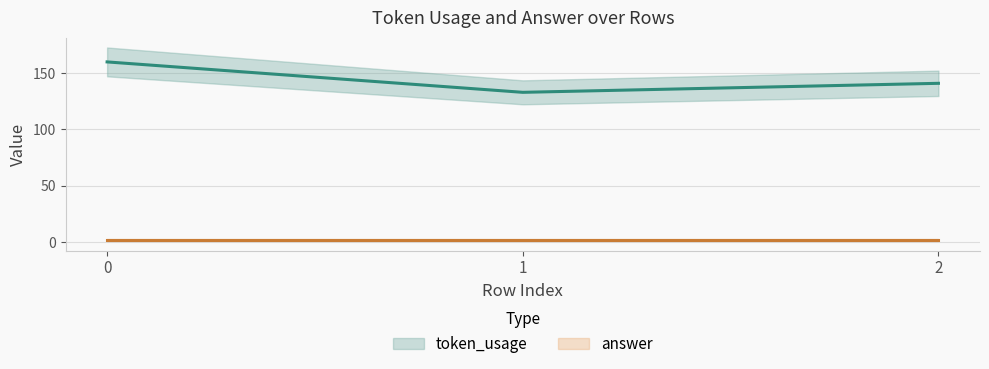

What is the sum of the values at 2 and 1?

274